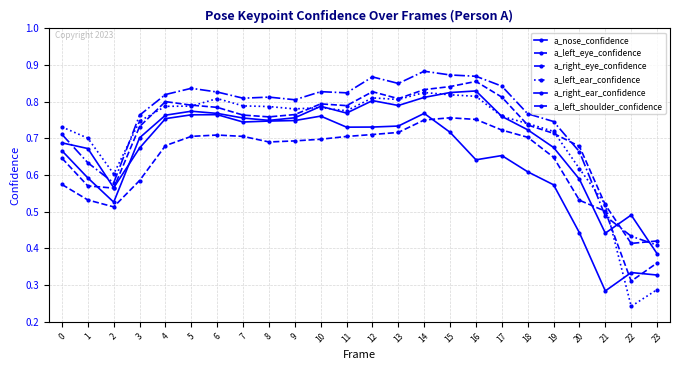

Is this an area chart (filled region under the line)?

No